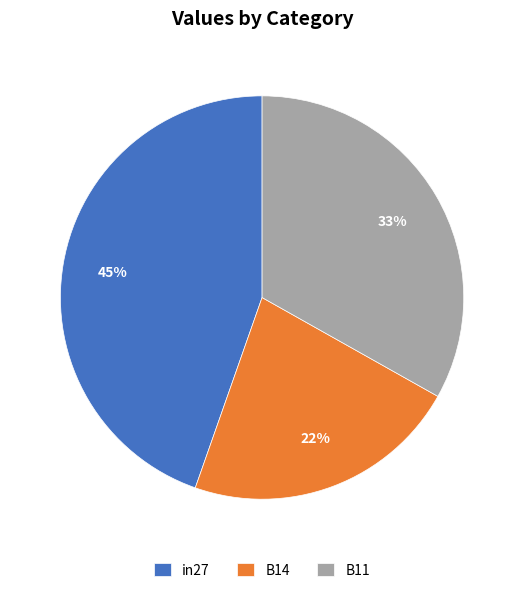

Do B11 and B14 together represent more than half of the pie?

Yes